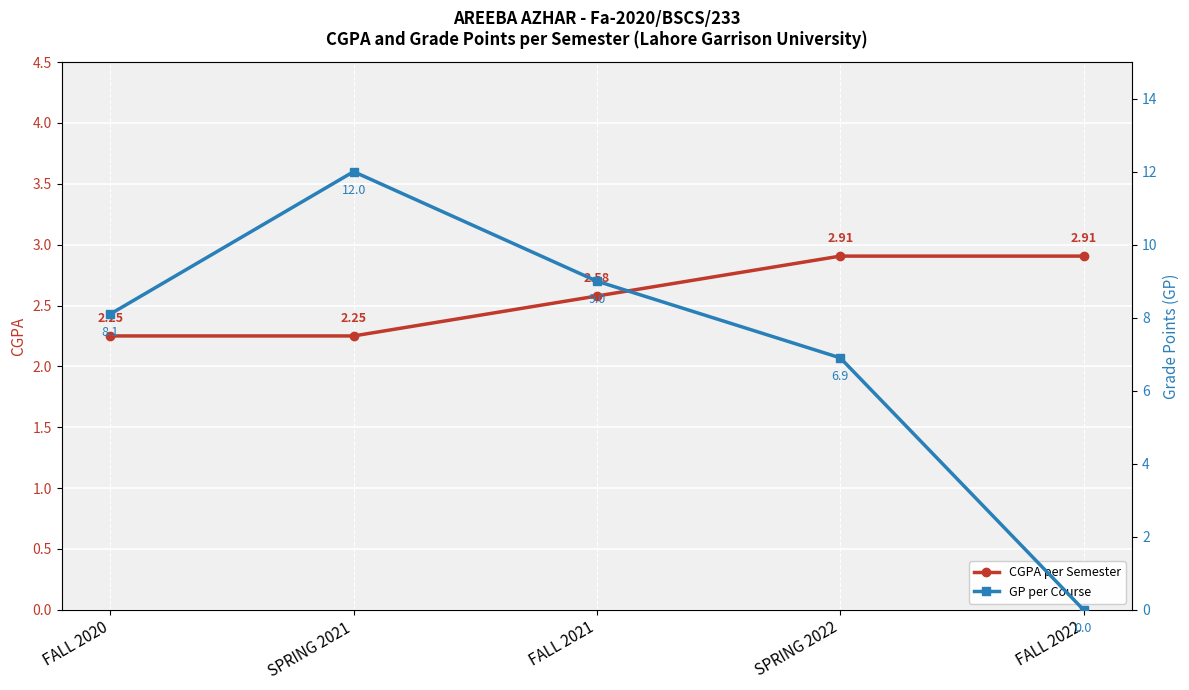

True or false: GP per Course has more than 0 interior local peaks.

True